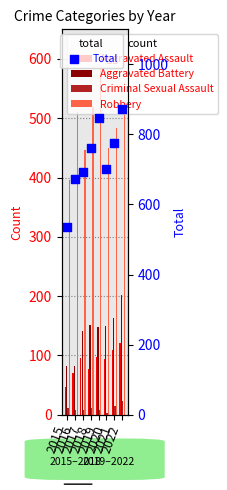

What is the total value across all series at 2021?

1546